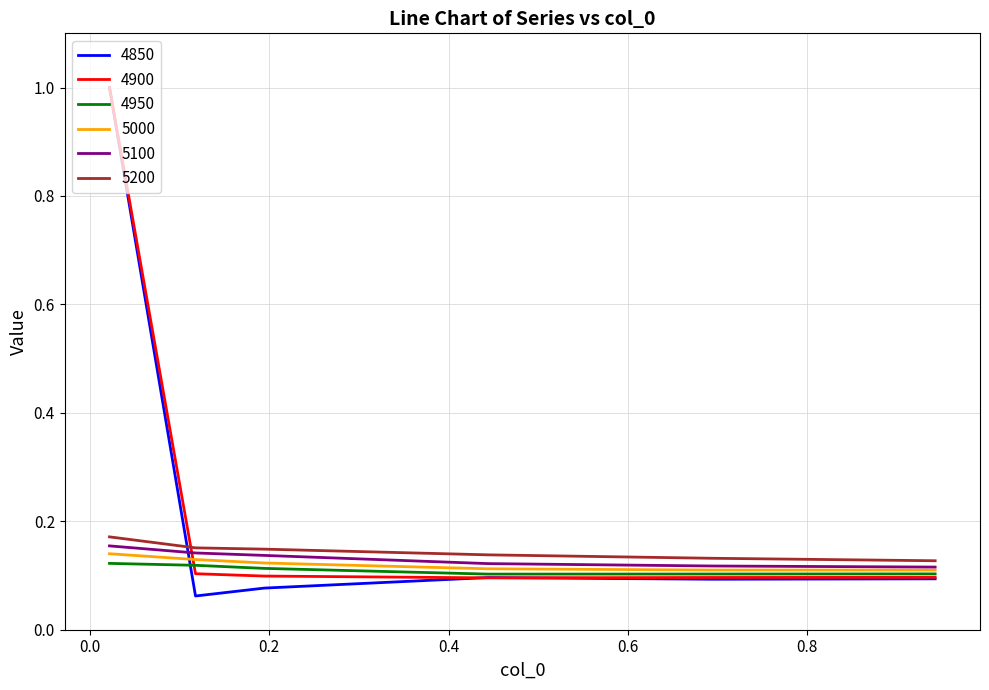

Which series has the widest spread of values?

4850